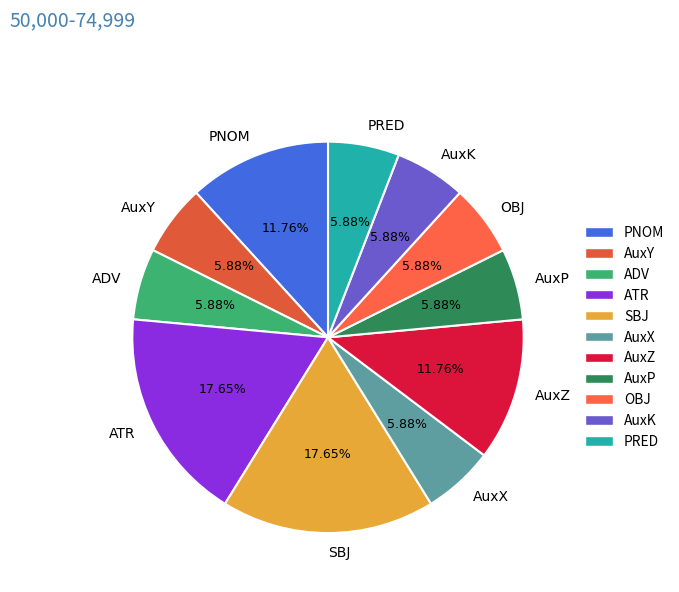

To the nearest percent, what portion does OBJ represent?

6%